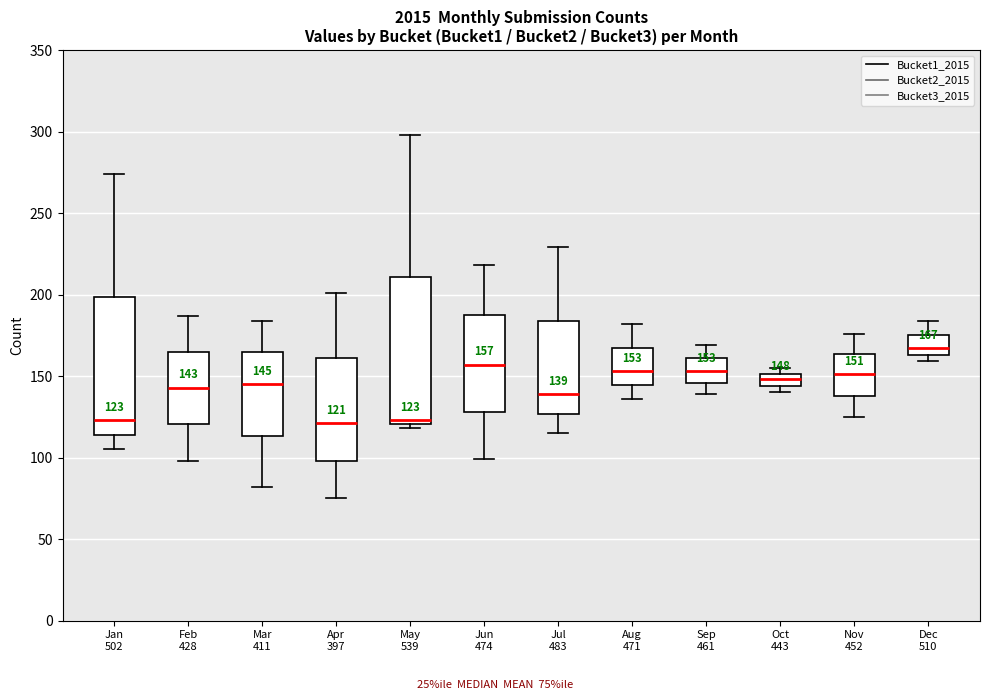

Which box has the highest median line?

Dec 510